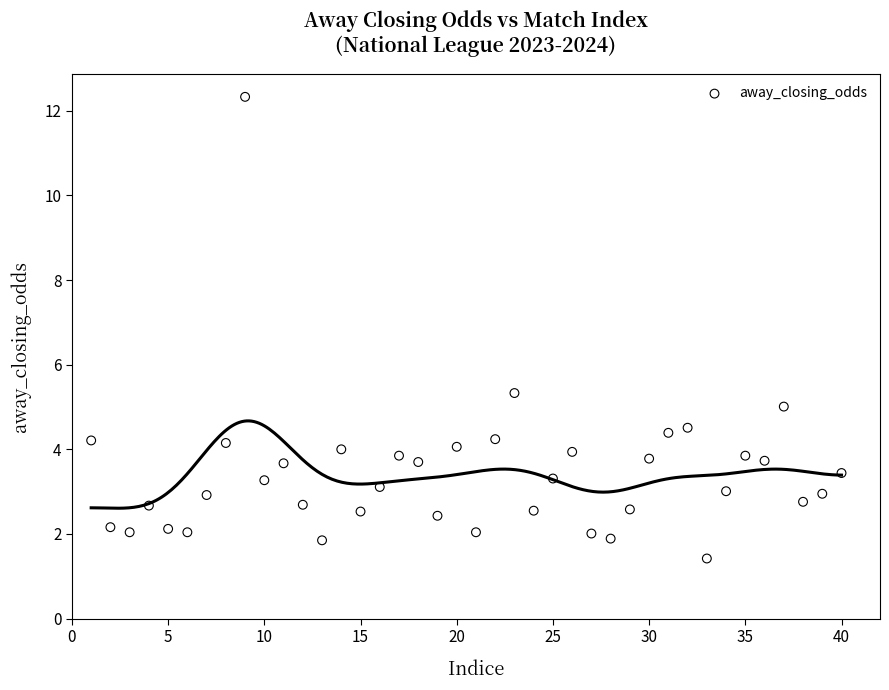

What is the range of Y values (max minus min)?

10.9